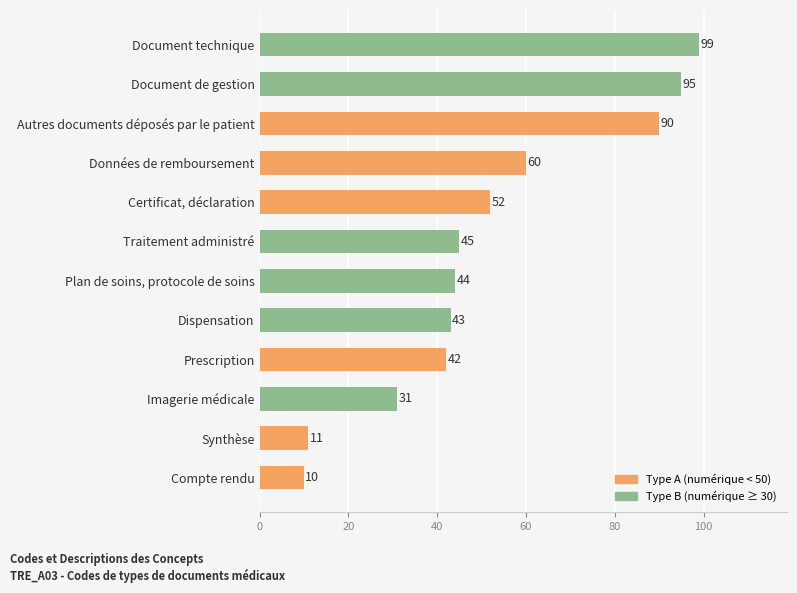

Where is the data nearest to the value 54?

Certificat, déclaration